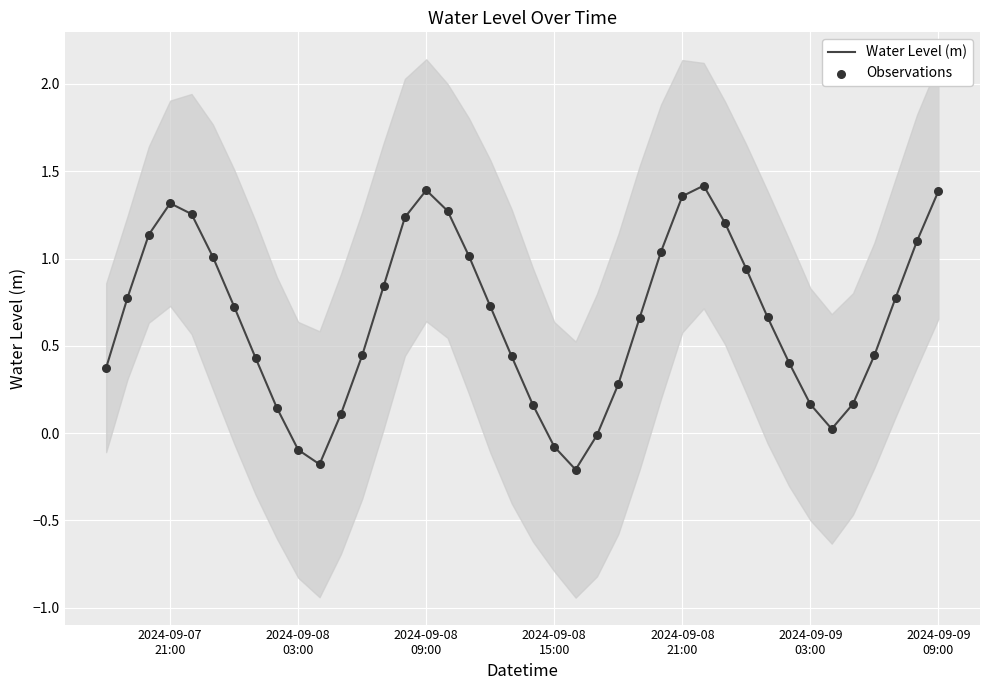

What are all the series names shown in the legend?

Water Level (m), Observations